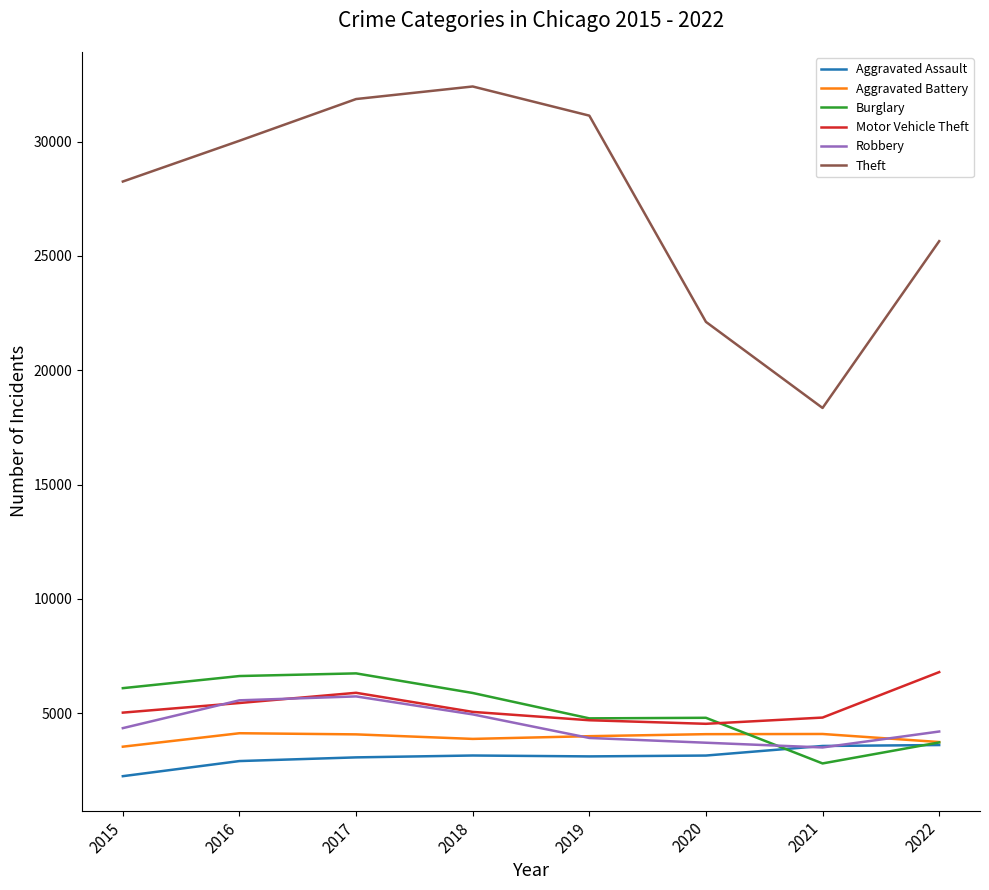

Which series changed the most between 2016 and 2021?

Theft